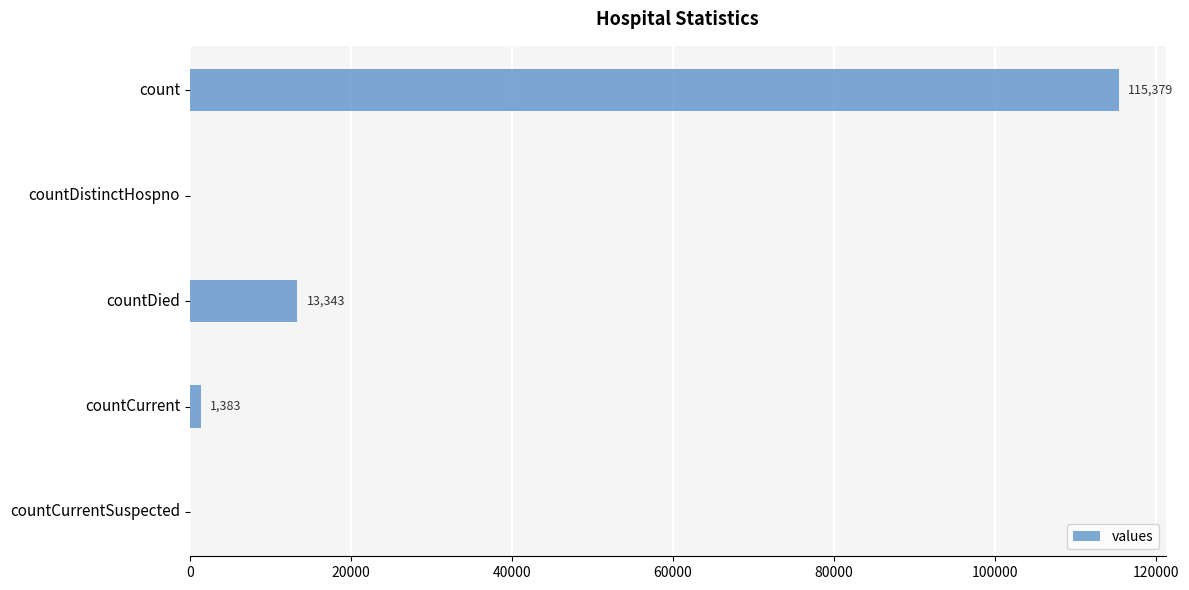

Which has a higher value, count or countDistinctHospno?

count